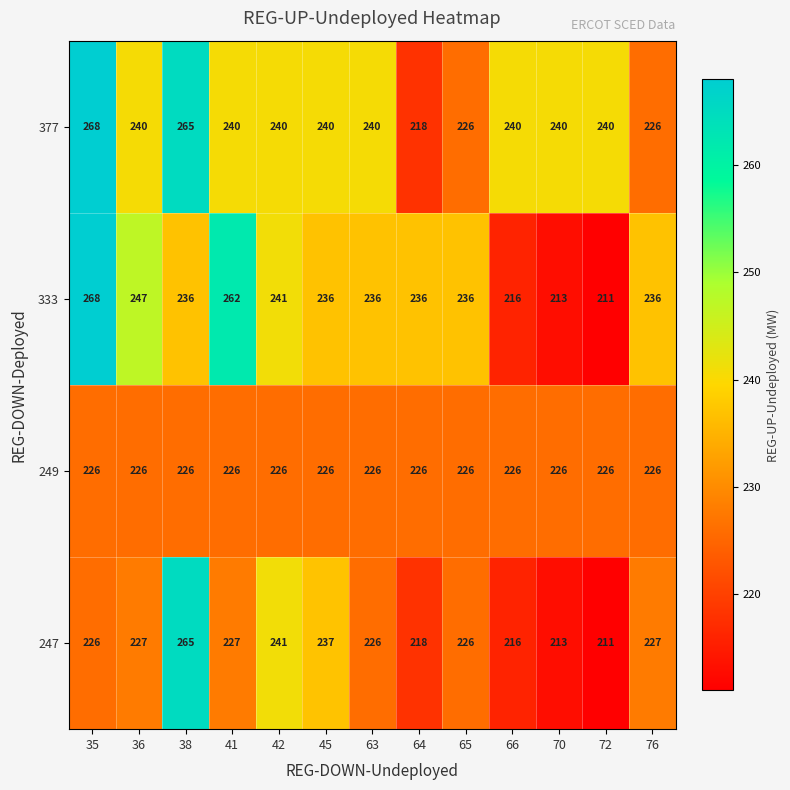

Is it true that 249 equals 226 at 36?

True